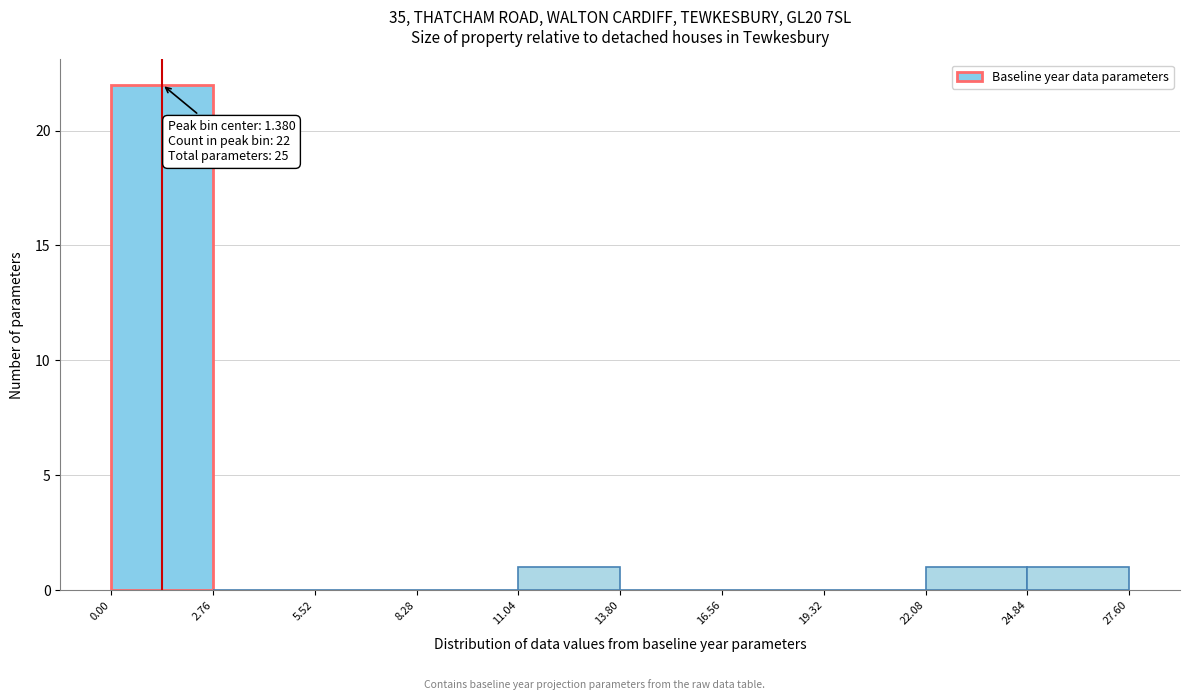

Over which range of the x-axis is the bar tallest?

0.00 to 2.76